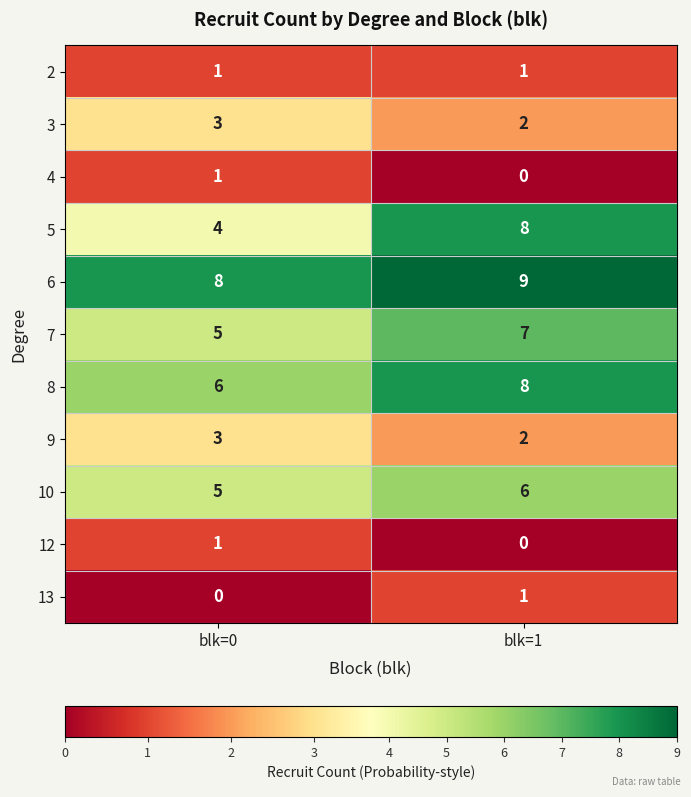

How many distinct data groups are displayed?

11